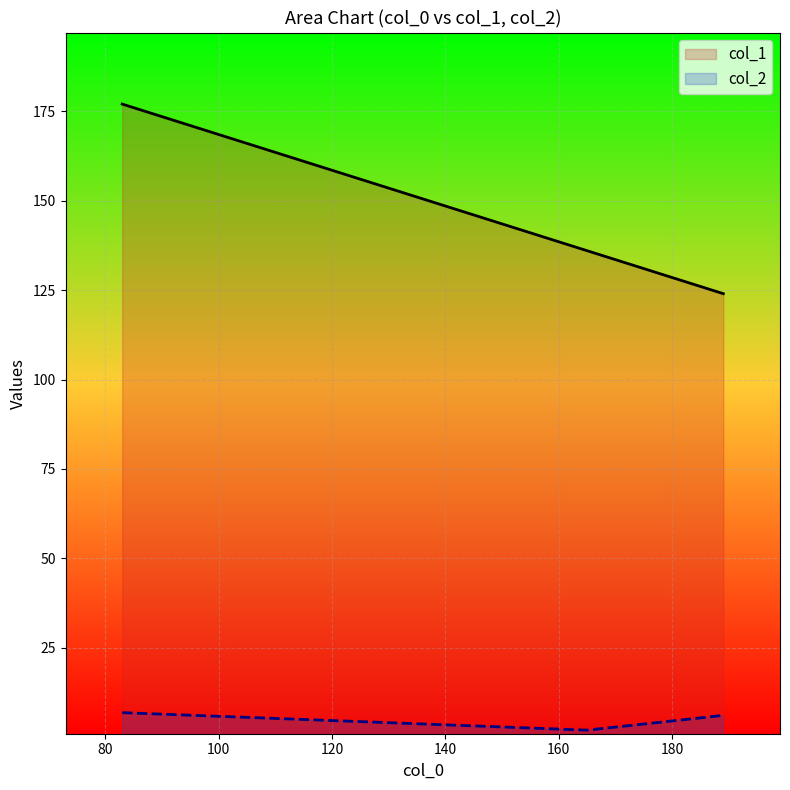

Which series has the widest spread of values?

col_1